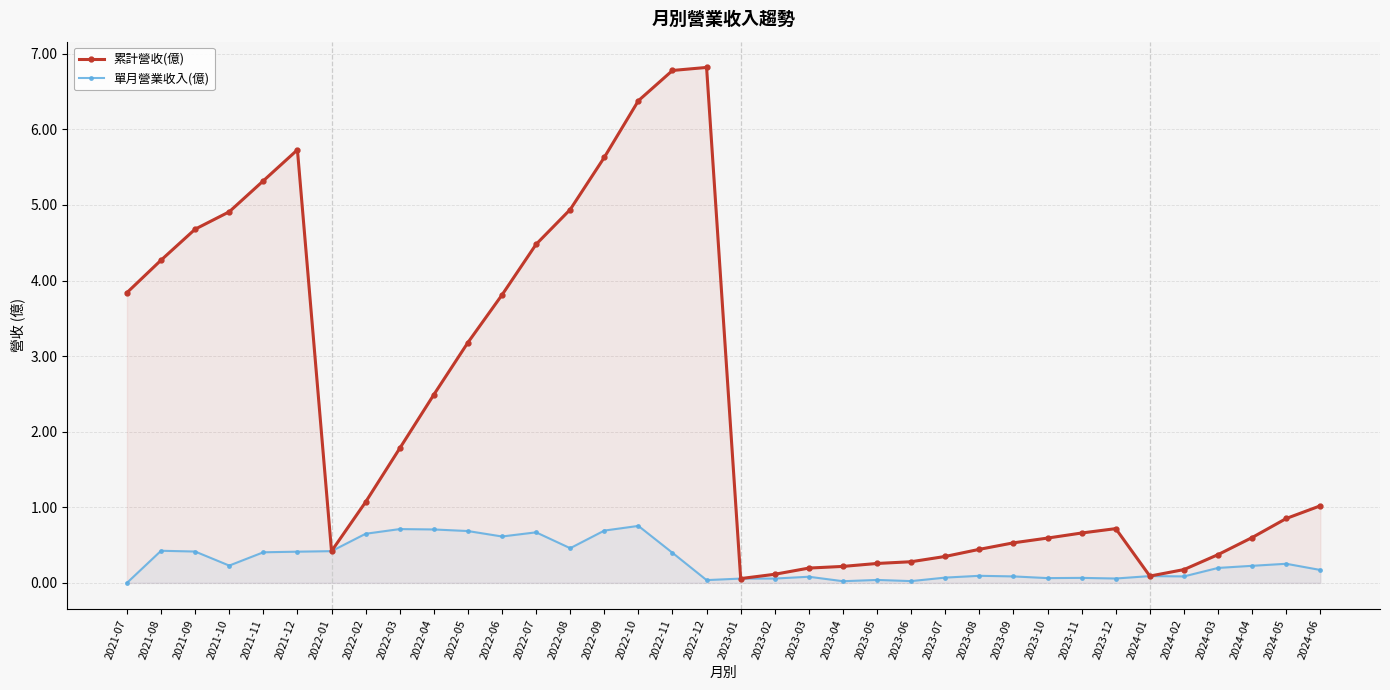

Reading left to right, list all the values displayed in this chart.

累計營收(億): 3.8	4.3	4.7	4.9	5.3	5.7	0.4	1.1	1.8	2.5	3.2	3.8	4.5	4.9	5.6	6.4	6.8	6.8	0.1	0.1	0.2	0.2	0.3	0.3	0.3	0.4	0.5	0.6	0.7	0.7	0.1	0.2	0.4	0.6	0.9	1.0
單月營業收入(億): 0.0	0.4	0.4	0.2	0.4	0.4	0.4	0.7	0.7	0.7	0.7	0.6	0.7	0.5	0.7	0.8	0.4	0.0	0.1	0.1	0.1	0.0	0.0	0.0	0.1	0.1	0.1	0.1	0.1	0.1	0.1	0.1	0.2	0.2	0.3	0.2